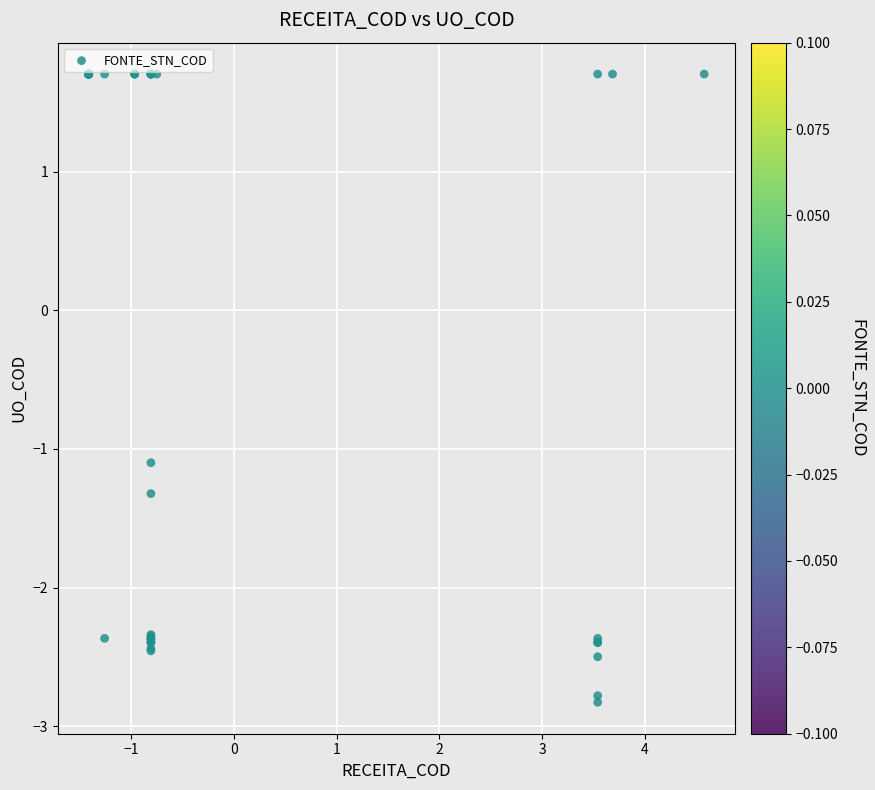

What Y value in the scatter plot is closest to 0?

-1.1